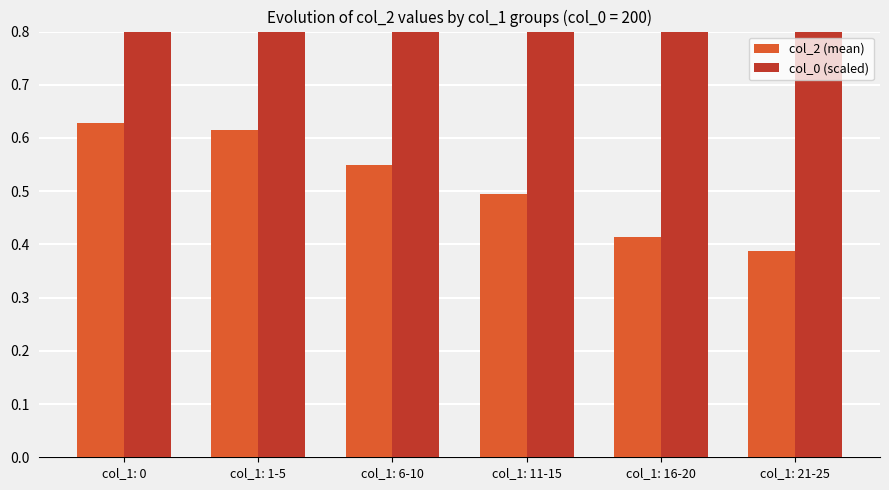

Which series has the largest total across all categories?

col_0 (scaled)